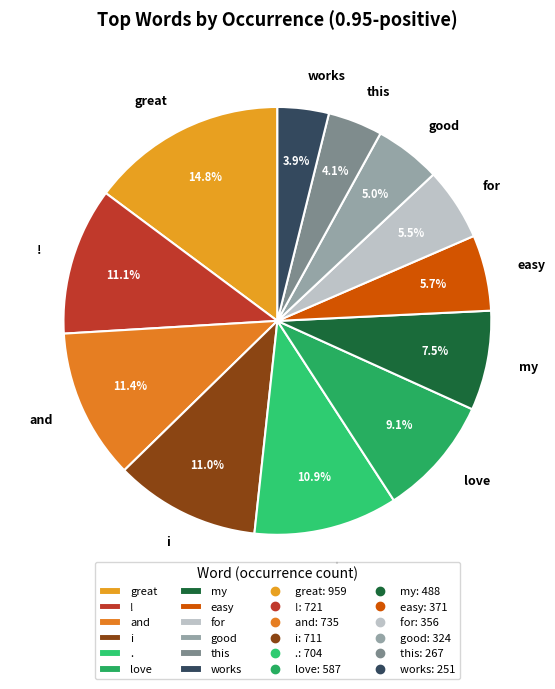

How many slices are in this pie chart?

12